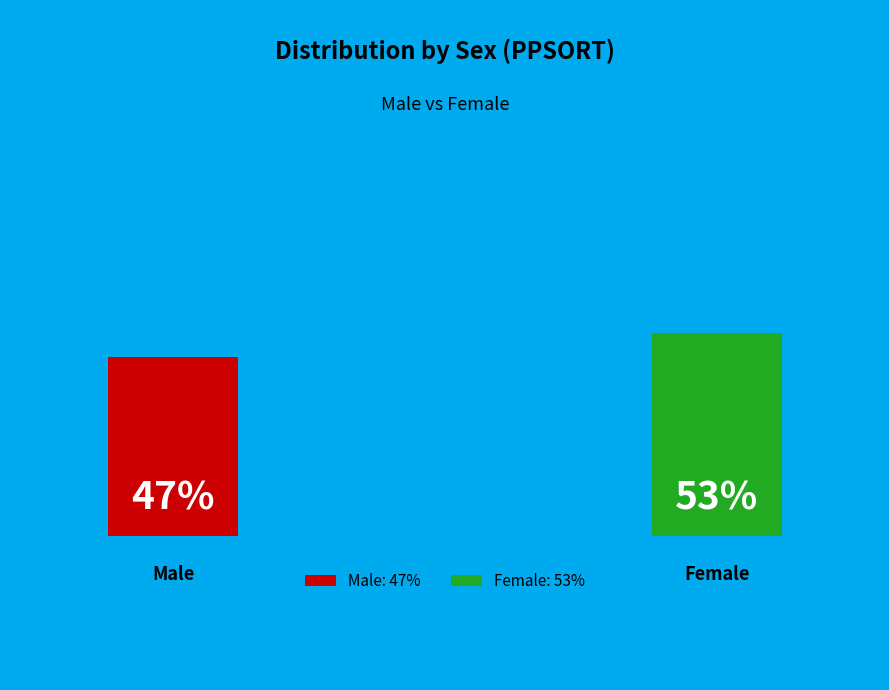

To the nearest percent, what is the combined percentage of m and f?

100%